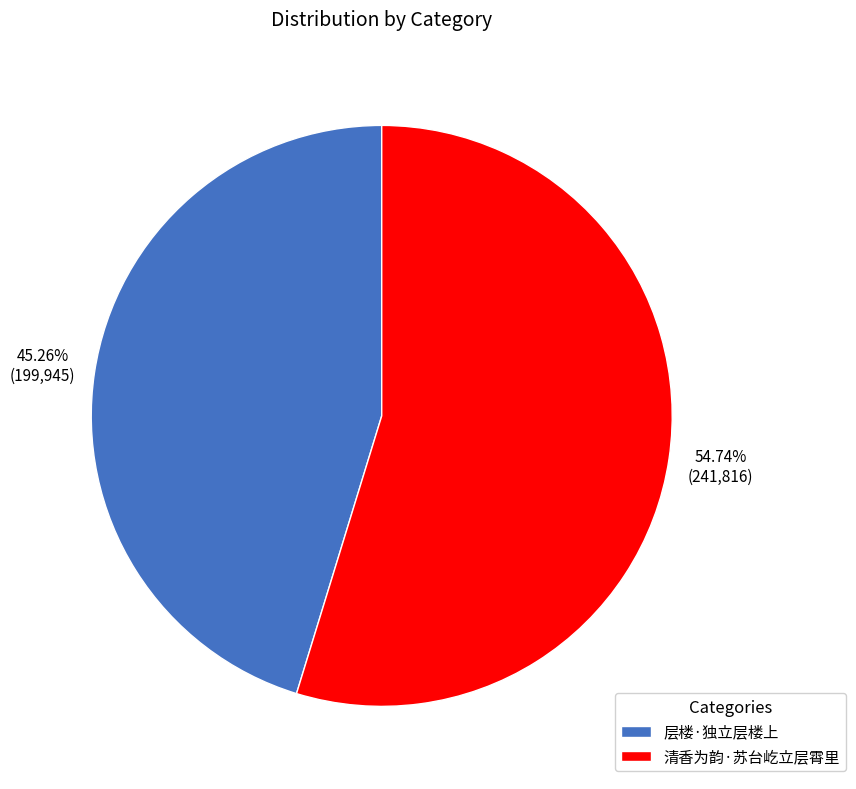

What percentage do 清香为韵·苏台屹立层霄里 and 层楼·独立层楼上 together represent?

100.0%